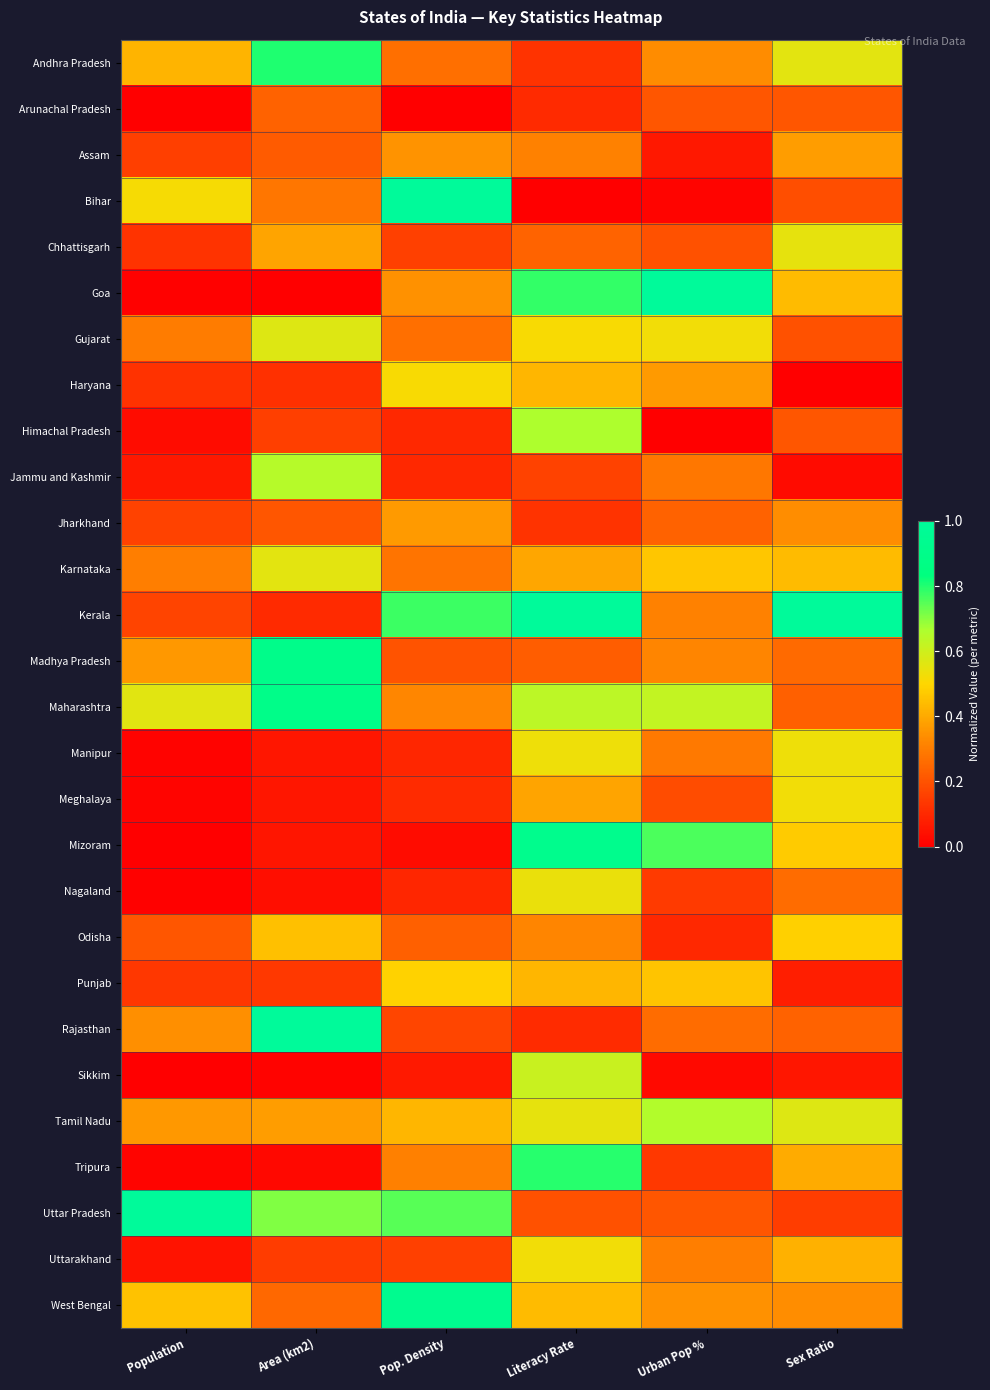

Reading left to right, transcribe all the data shown in this chart.

Andhra Pradesh: Population=0.4	Area (km2)=0.8	Pop. Density=0.3	Literacy Rate=0.1	Urban Pop %=0.3	Sex Ratio=0.6
Arunachal Pradesh: Population=0.0	Area (km2)=0.2	Pop. Density=0.0	Literacy Rate=0.1	Urban Pop %=0.2	Sex Ratio=0.2
Assam: Population=0.2	Area (km2)=0.2	Pop. Density=0.4	Literacy Rate=0.3	Urban Pop %=0.1	Sex Ratio=0.4
Bihar: Population=0.5	Area (km2)=0.3	Pop. Density=1.0	Literacy Rate=0.0	Urban Pop %=0.0	Sex Ratio=0.2
Chhattisgarh: Population=0.1	Area (km2)=0.4	Pop. Density=0.2	Literacy Rate=0.2	Urban Pop %=0.2	Sex Ratio=0.6
Goa: Population=0.0	Area (km2)=0.0	Pop. Density=0.3	Literacy Rate=0.8	Urban Pop %=1.0	Sex Ratio=0.4
Gujarat: Population=0.3	Area (km2)=0.6	Pop. Density=0.3	Literacy Rate=0.5	Urban Pop %=0.5	Sex Ratio=0.2
Haryana: Population=0.1	Area (km2)=0.1	Pop. Density=0.5	Literacy Rate=0.4	Urban Pop %=0.4	Sex Ratio=0.0
Himachal Pradesh: Population=0.0	Area (km2)=0.2	Pop. Density=0.1	Literacy Rate=0.7	Urban Pop %=0.0	Sex Ratio=0.2
Jammu and Kashmir: Population=0.1	Area (km2)=0.6	Pop. Density=0.1	Literacy Rate=0.2	Urban Pop %=0.3	Sex Ratio=0.0
Jharkhand: Population=0.2	Area (km2)=0.2	Pop. Density=0.4	Literacy Rate=0.1	Urban Pop %=0.2	Sex Ratio=0.3
Karnataka: Population=0.3	Area (km2)=0.6	Pop. Density=0.3	Literacy Rate=0.4	Urban Pop %=0.5	Sex Ratio=0.4
Kerala: Population=0.2	Area (km2)=0.1	Pop. Density=0.8	Literacy Rate=1.0	Urban Pop %=0.3	Sex Ratio=1.0
Madhya Pradesh: Population=0.4	Area (km2)=0.9	Pop. Density=0.2	Literacy Rate=0.2	Urban Pop %=0.3	Sex Ratio=0.3
Maharashtra: Population=0.6	Area (km2)=0.9	Pop. Density=0.3	Literacy Rate=0.6	Urban Pop %=0.6	Sex Ratio=0.2
Manipur: Population=0.0	Area (km2)=0.1	Pop. Density=0.1	Literacy Rate=0.5	Urban Pop %=0.3	Sex Ratio=0.5
Meghalaya: Population=0.0	Area (km2)=0.1	Pop. Density=0.1	Literacy Rate=0.4	Urban Pop %=0.2	Sex Ratio=0.5
Mizoram: Population=0.0	Area (km2)=0.1	Pop. Density=0.0	Literacy Rate=0.9	Urban Pop %=0.8	Sex Ratio=0.5
Nagaland: Population=0.0	Area (km2)=0.0	Pop. Density=0.1	Literacy Rate=0.5	Urban Pop %=0.1	Sex Ratio=0.3
Odisha: Population=0.2	Area (km2)=0.4	Pop. Density=0.2	Literacy Rate=0.3	Urban Pop %=0.1	Sex Ratio=0.5
Punjab: Population=0.1	Area (km2)=0.1	Pop. Density=0.5	Literacy Rate=0.4	Urban Pop %=0.5	Sex Ratio=0.1
Rajasthan: Population=0.3	Area (km2)=1.0	Pop. Density=0.2	Literacy Rate=0.1	Urban Pop %=0.3	Sex Ratio=0.2
Sikkim: Population=0.0	Area (km2)=0.0	Pop. Density=0.1	Literacy Rate=0.6	Urban Pop %=0.0	Sex Ratio=0.1
Tamil Nadu: Population=0.4	Area (km2)=0.4	Pop. Density=0.4	Literacy Rate=0.5	Urban Pop %=0.7	Sex Ratio=0.6
Tripura: Population=0.0	Area (km2)=0.0	Pop. Density=0.3	Literacy Rate=0.8	Urban Pop %=0.1	Sex Ratio=0.4
Uttar Pradesh: Population=1.0	Area (km2)=0.7	Pop. Density=0.7	Literacy Rate=0.2	Urban Pop %=0.2	Sex Ratio=0.1
Uttarakhand: Population=0.0	Area (km2)=0.1	Pop. Density=0.2	Literacy Rate=0.5	Urban Pop %=0.3	Sex Ratio=0.4
West Bengal: Population=0.5	Area (km2)=0.3	Pop. Density=0.9	Literacy Rate=0.4	Urban Pop %=0.3	Sex Ratio=0.3